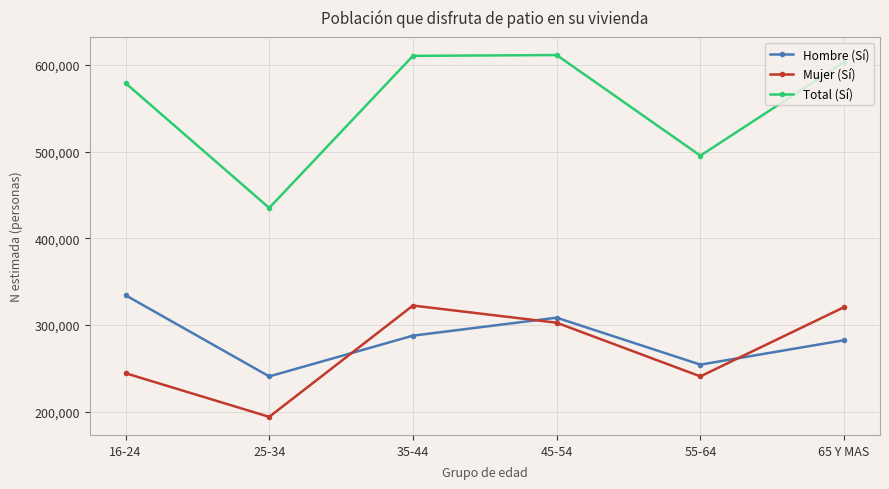

At how many categories does at least one series exceed 515508?

4